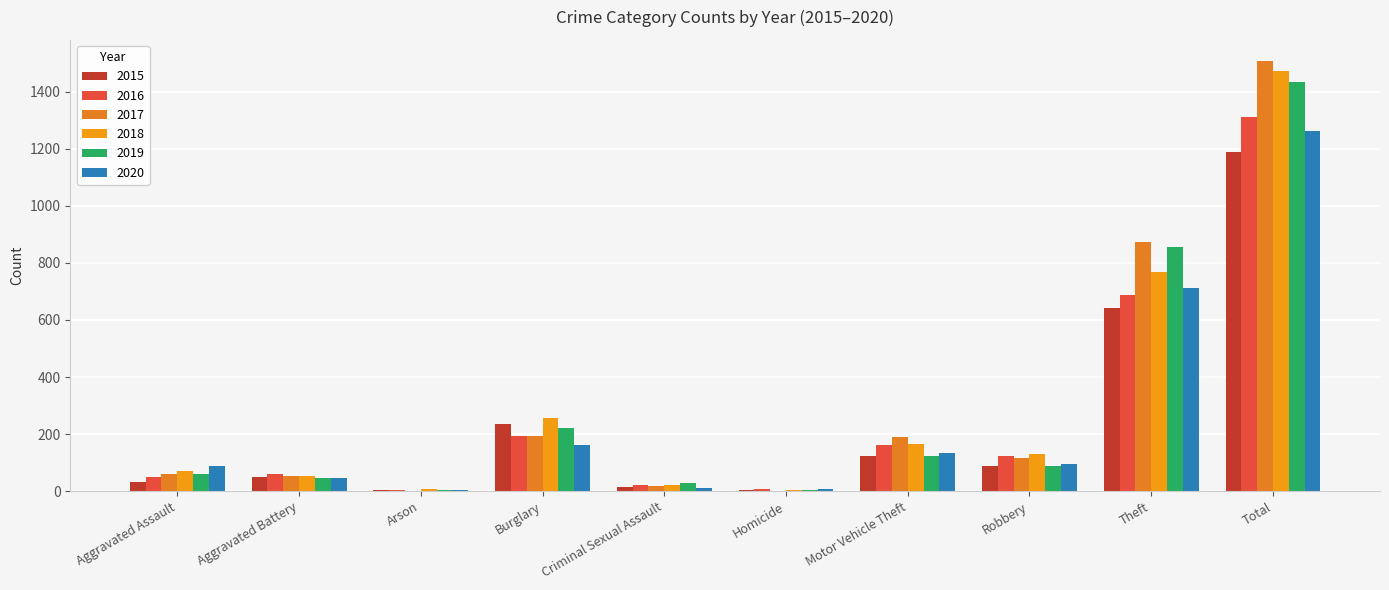

How many series are shown in this chart?

6